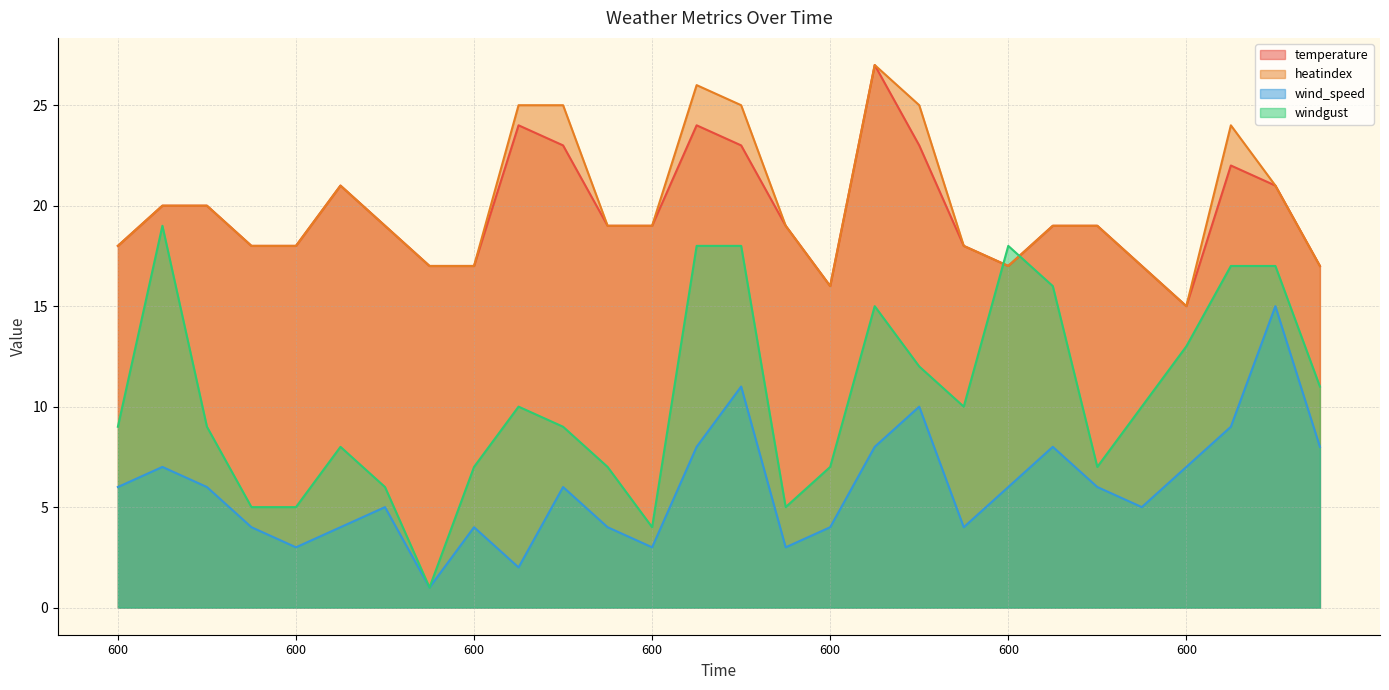

What is the spread (max minus min) of values at 600?

12